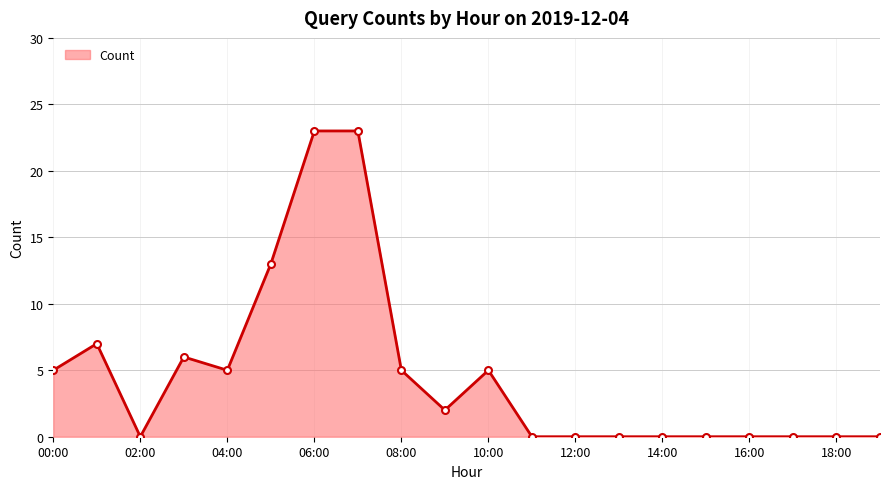

Reading left to right, transcribe all the data shown in this chart.

5	7	0	6	5	13	23	23	5	2	5	0	0	0	0	0	0	0	0	0